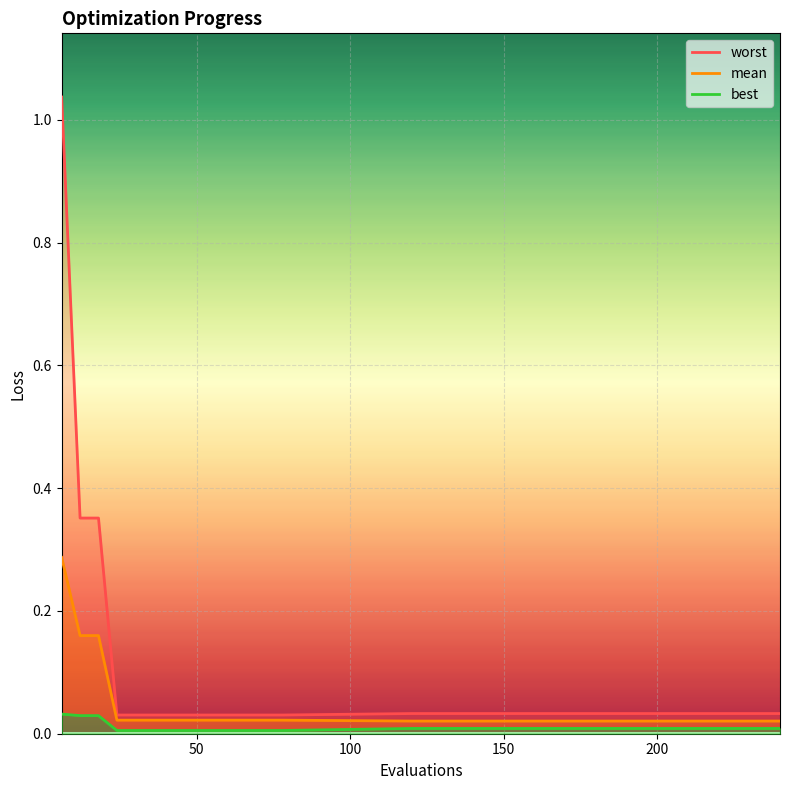

Which label corresponds to the smallest value in the chart?

24